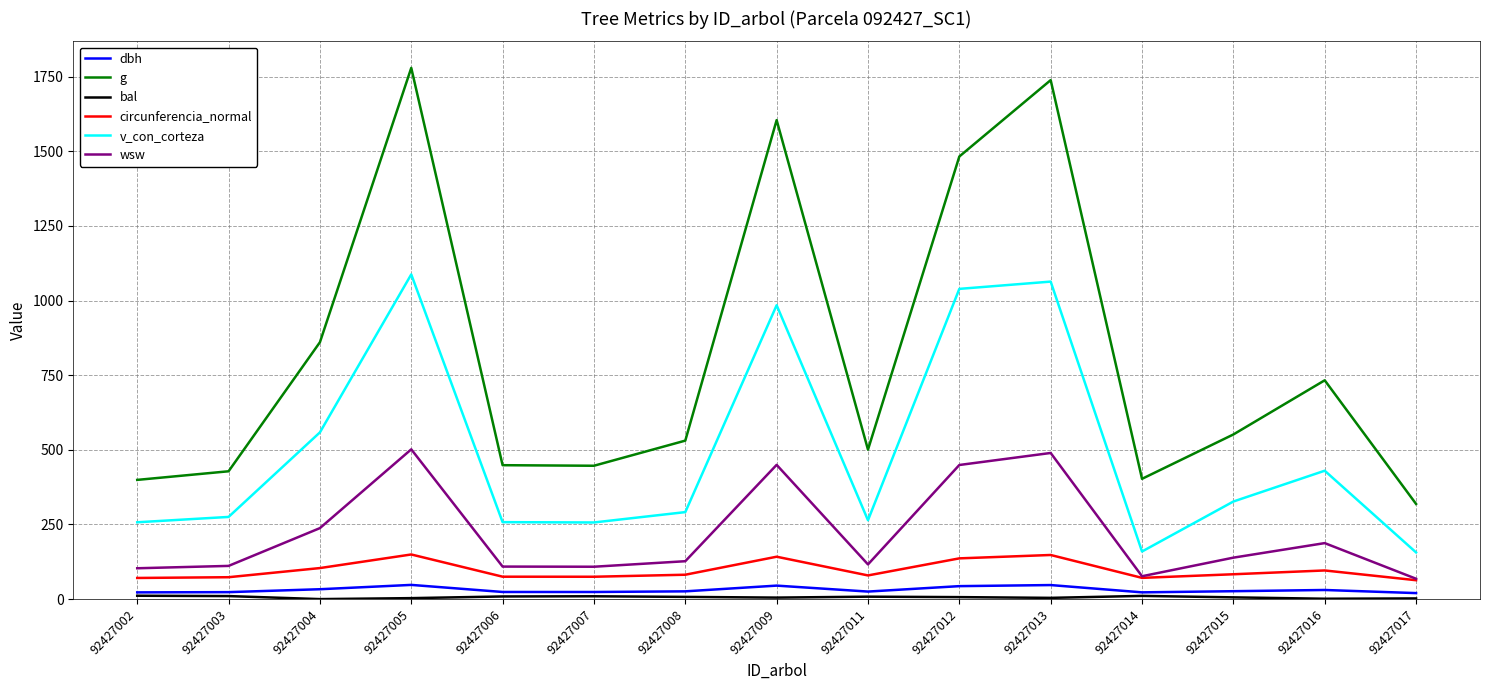

Is this an area chart (filled region under the line)?

No